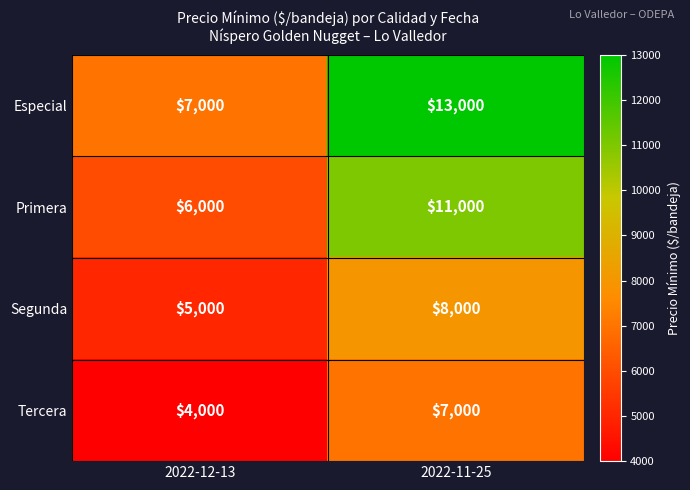

The Segunda series shows 1307 at 2022-12-13. True or false?

False